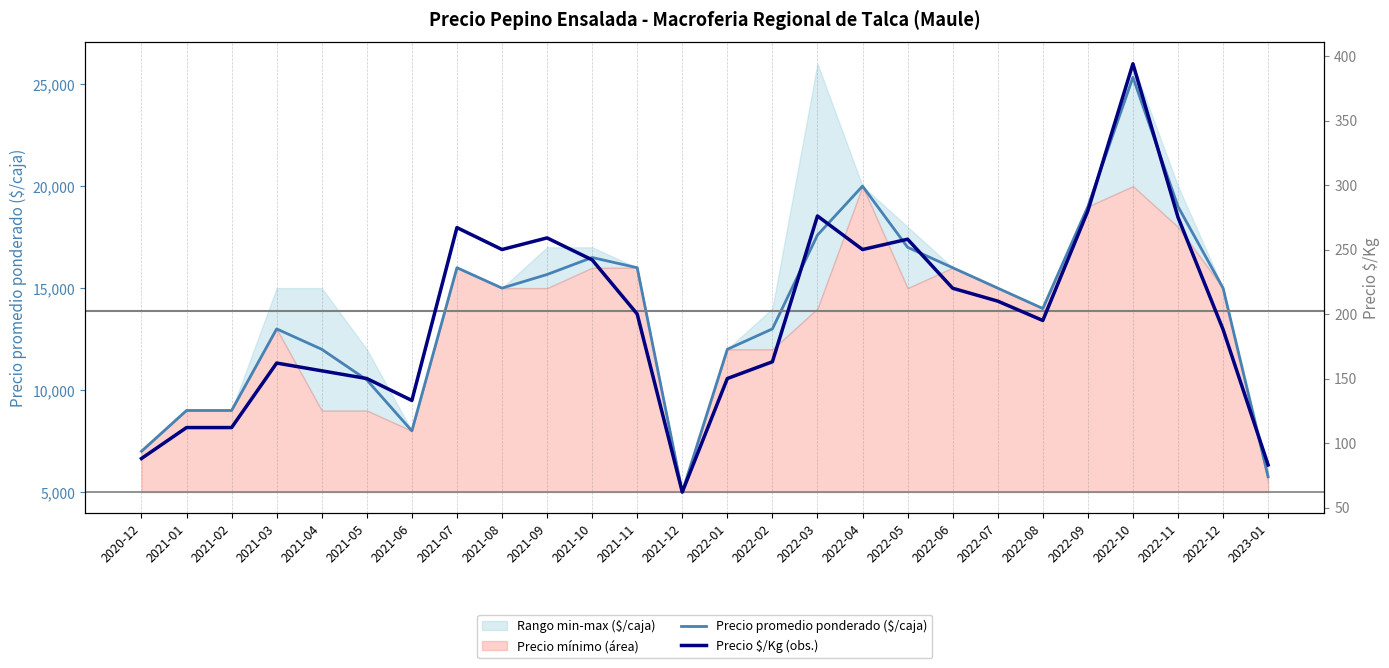

Which category has the lowest value in the Precio promedio ponderado ($/caja) series?

2021-12